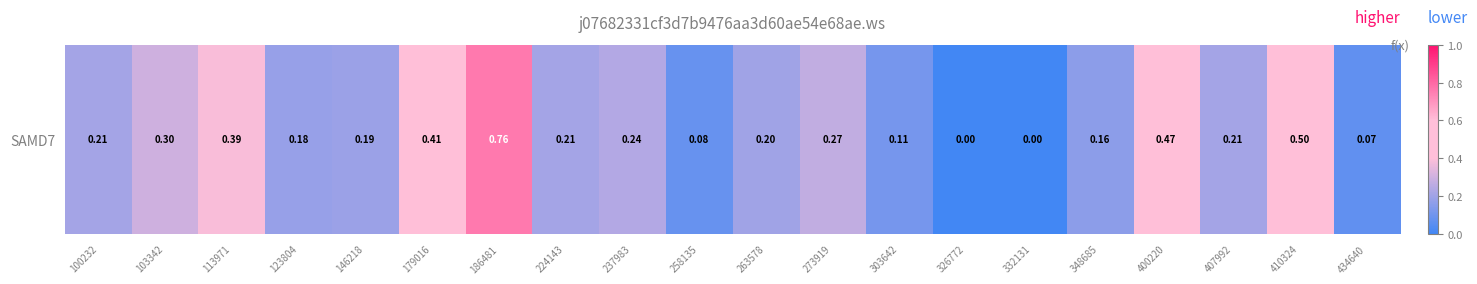

What is the average value?

0.2